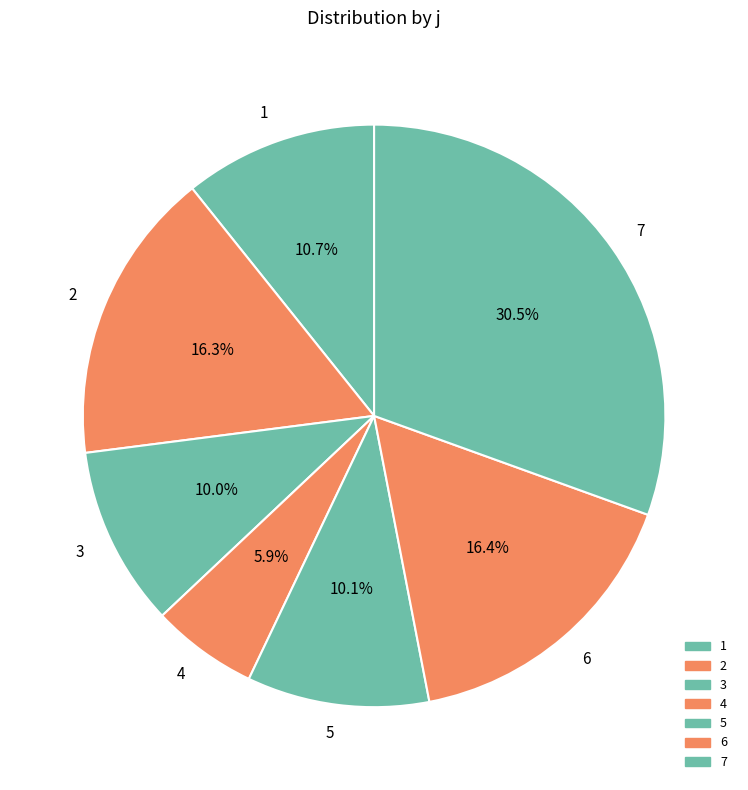

How many slices are in this pie chart?

7